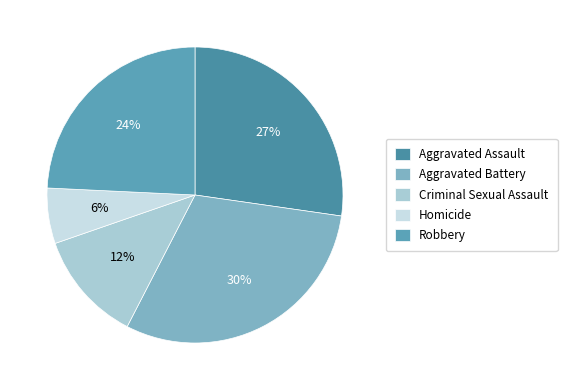

Which category has the biggest portion of the pie?

Aggravated Battery